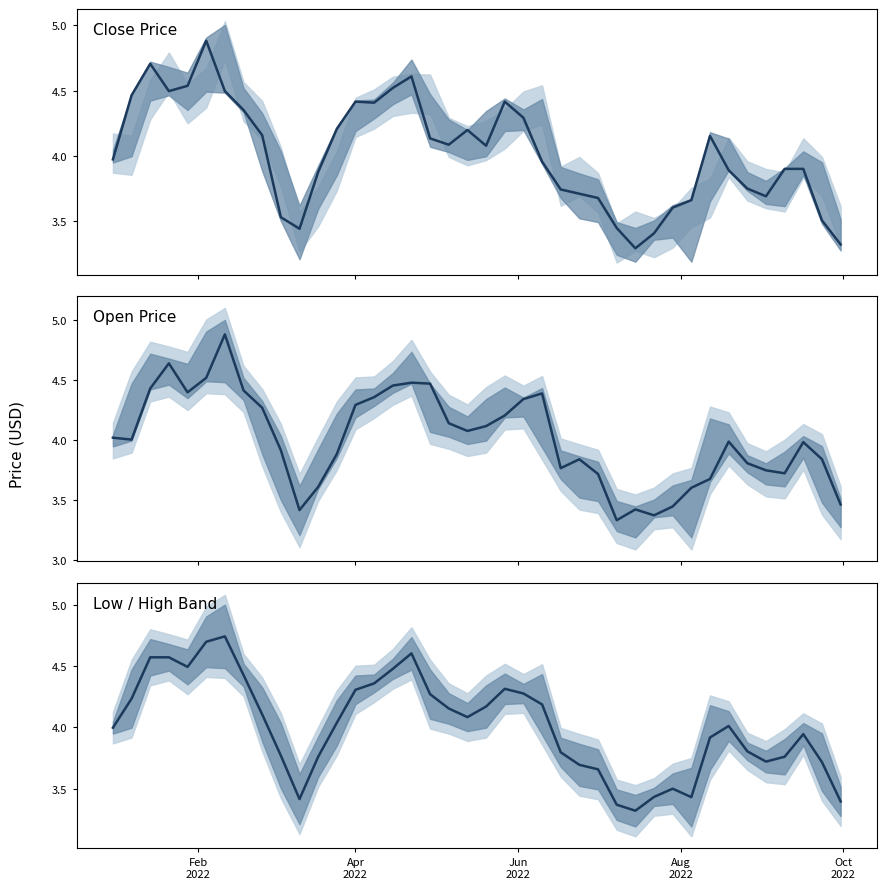

Does the chart have visible grid lines?

No